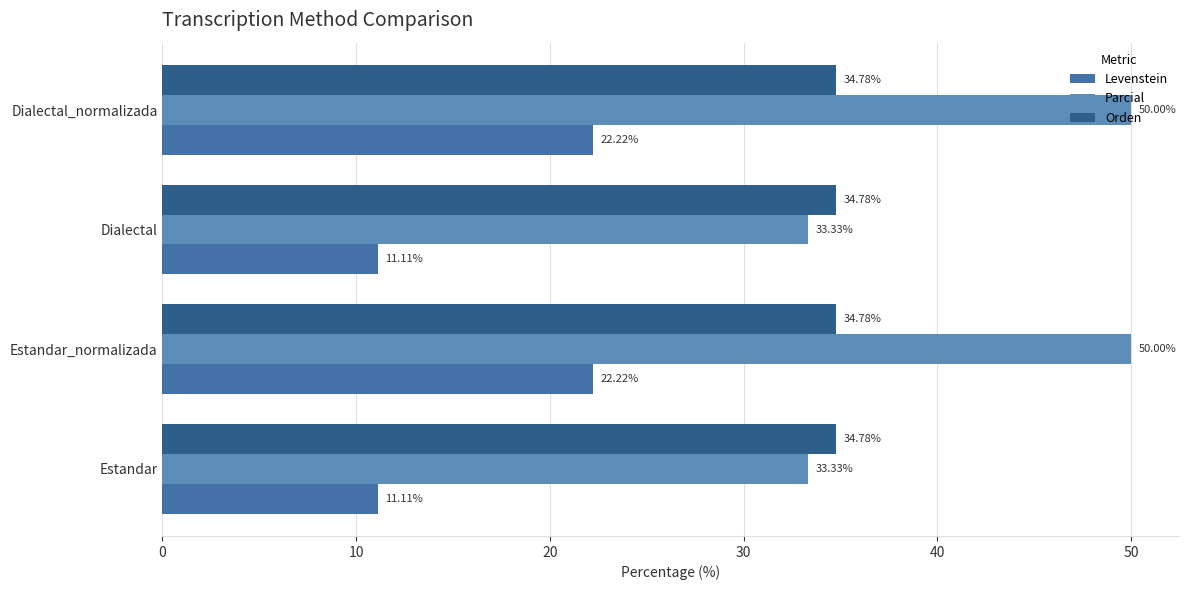

Which series has the widest spread of values?

Parcial